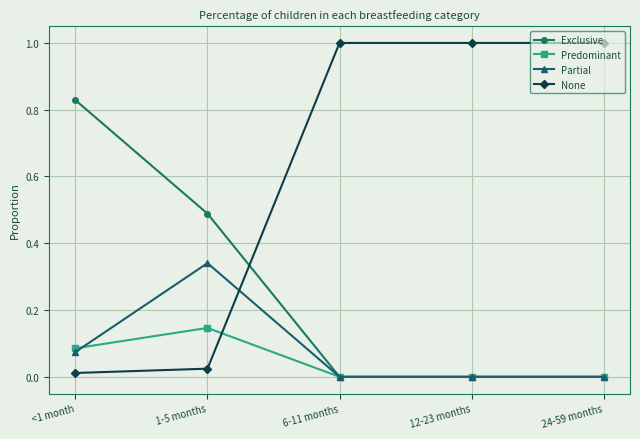

At which category does Partial reach its first local peak?

1-5 months